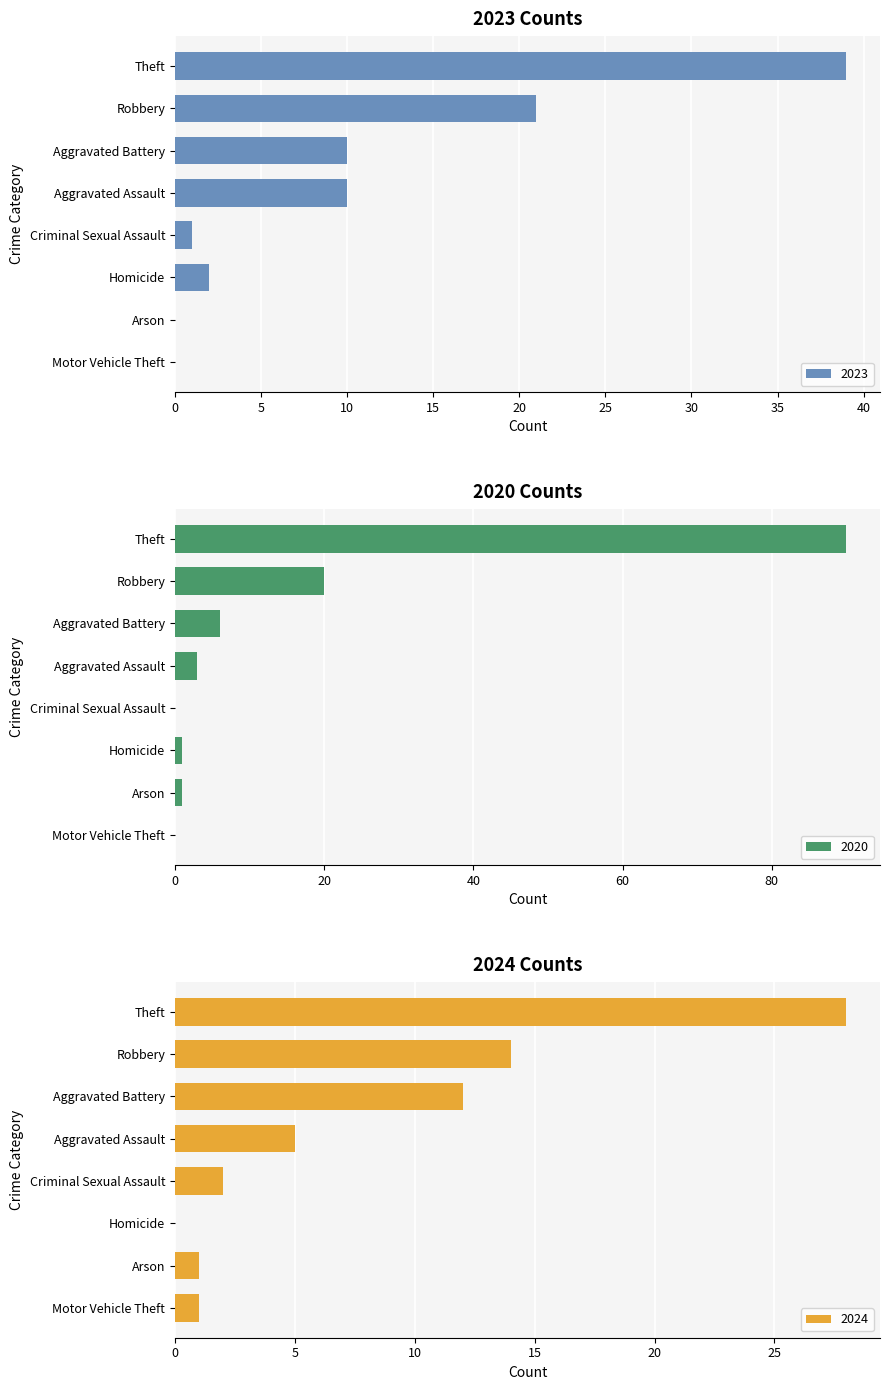

What is the maximum value for 2023?

39